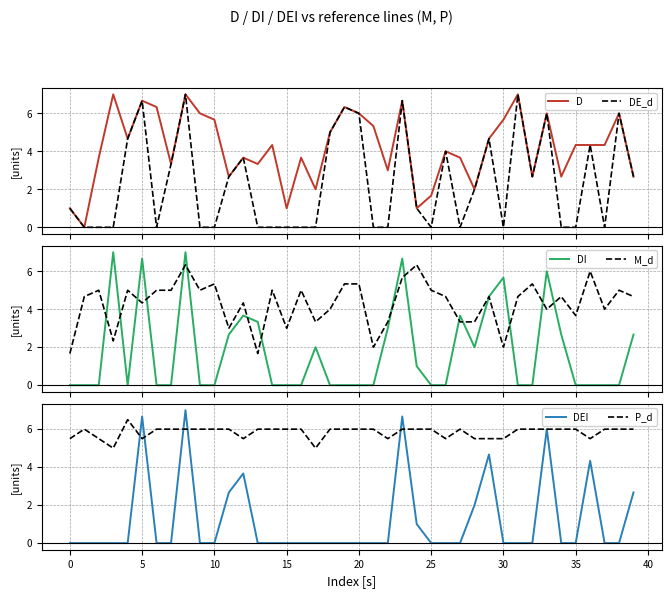

What are all the series names shown in the legend?

D, DE_d, DI, M_d, DEI, P_d